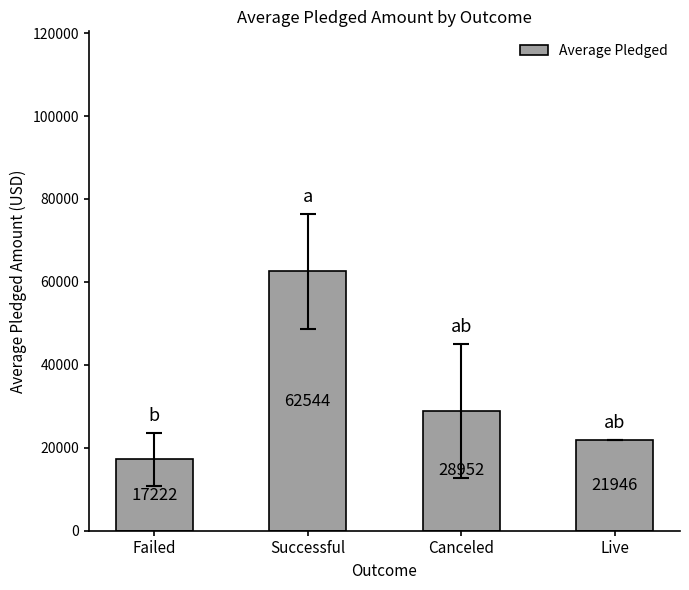

What is the ratio of the value at Live to the value at Successful?

0.4